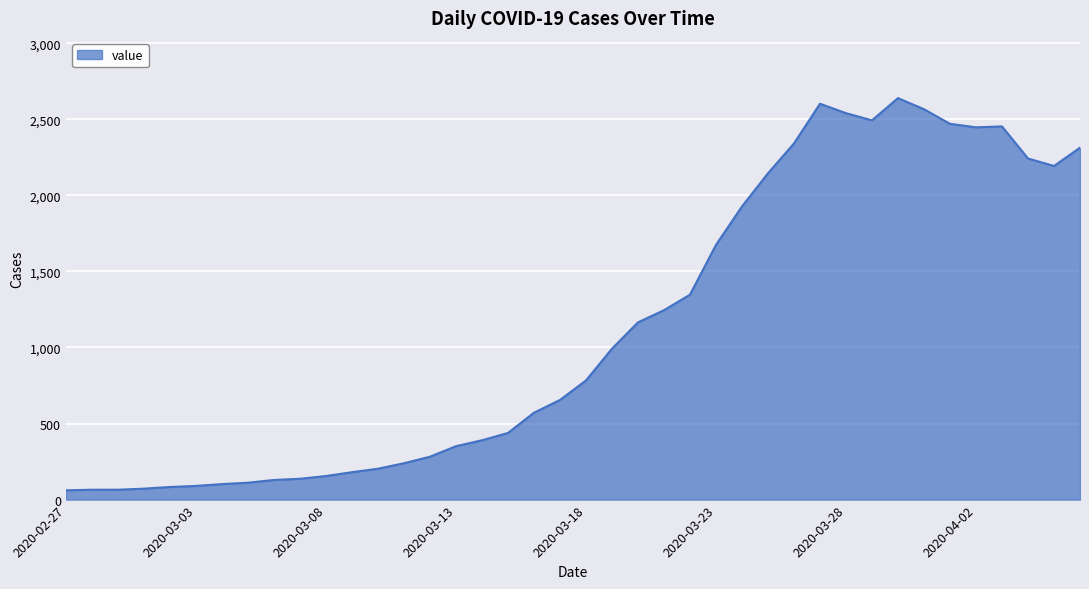

What is the difference between the maximum and minimum values?

2578